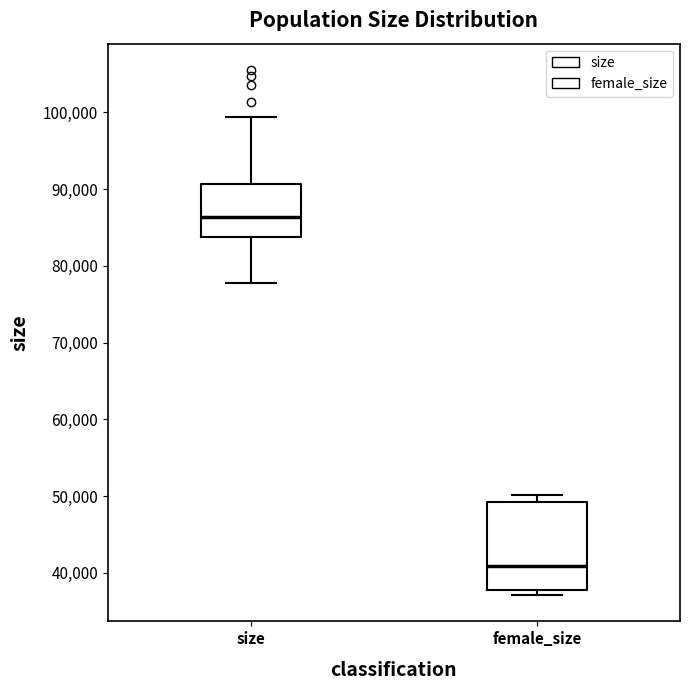

Reading left to right, read every box against the y-axis: the position of its median line, the range the box covers, and the ends of its whiskers. The values are not printed on the chart, so give them approximately, as read against the axis.

size: median 86000, box 84000 to 91000, whiskers 78000 to 99000
female_size: median 41000, box 38000 to 49000, whiskers 37000 to 50000